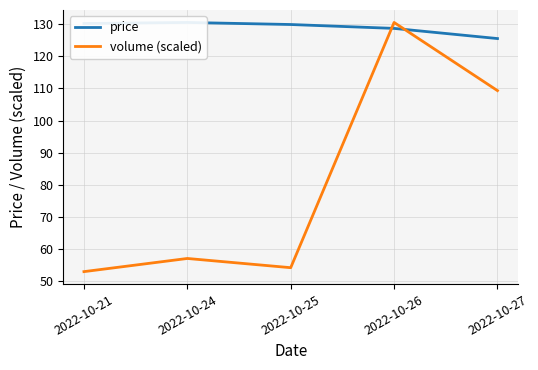

At 2022-10-26, list the series in order from largest to smallest.

volume (scaled), price